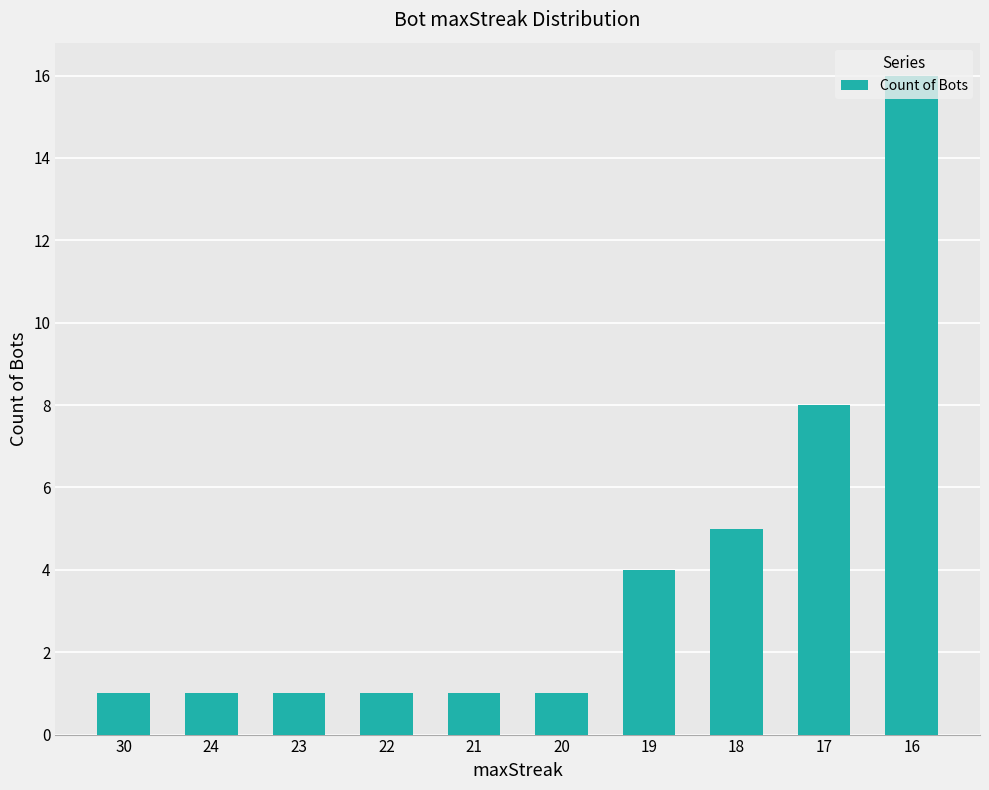

True or false: the data shows 8 at 17.

True